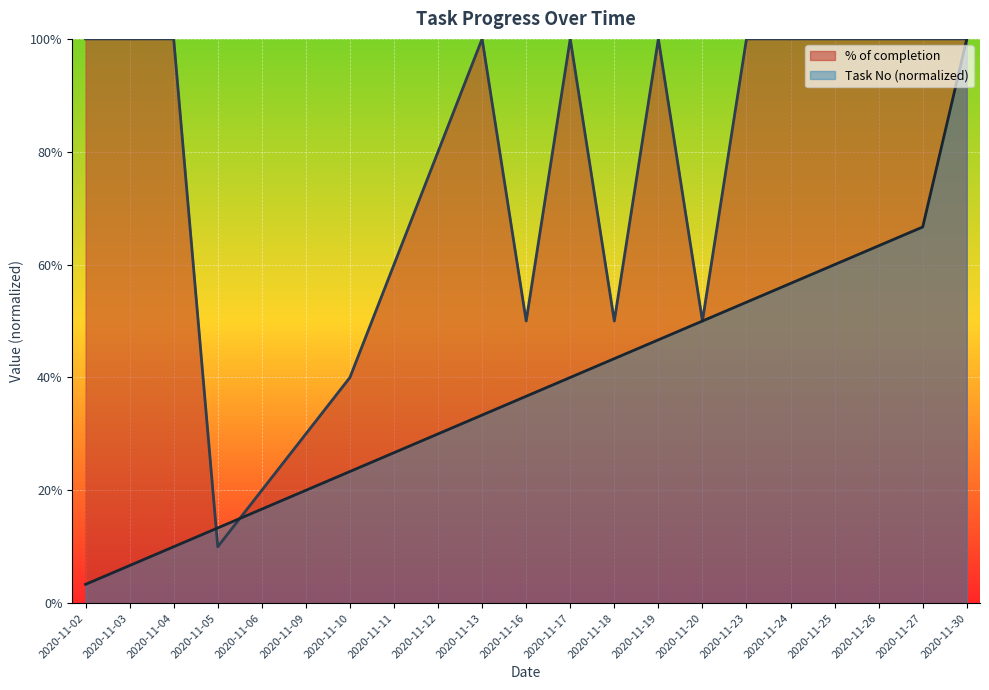

Is the value of Task No at 2020-11-23 greater than the value of % of completion at 2020-11-26?

No